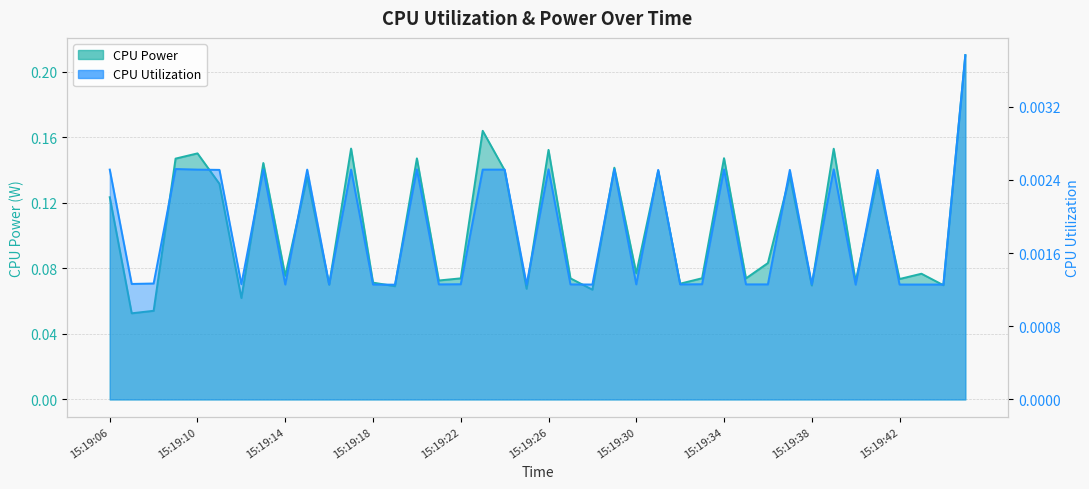

At 15:19:17, list the series in order from largest to smallest.

CPU Power, CPU Utilization